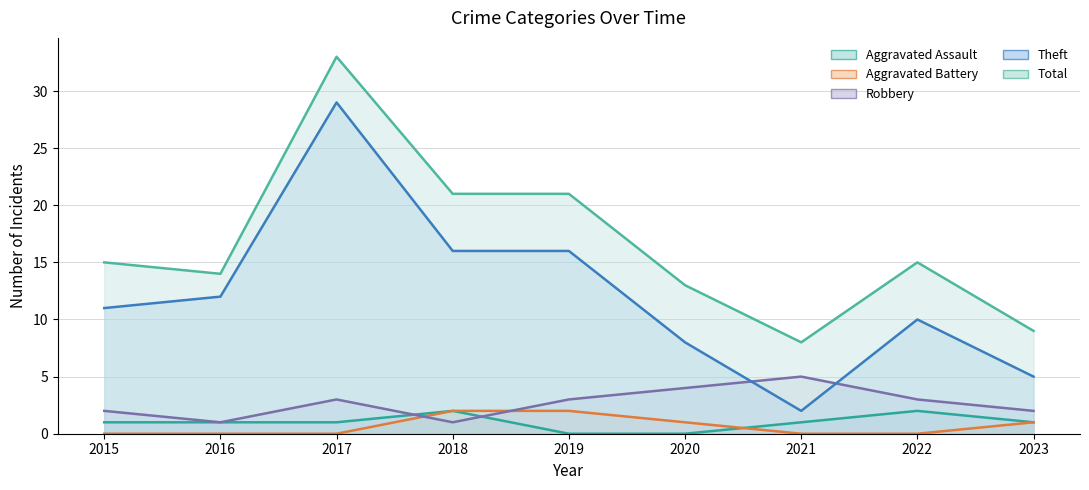

What is the highest value of the Aggravated Battery series?

2